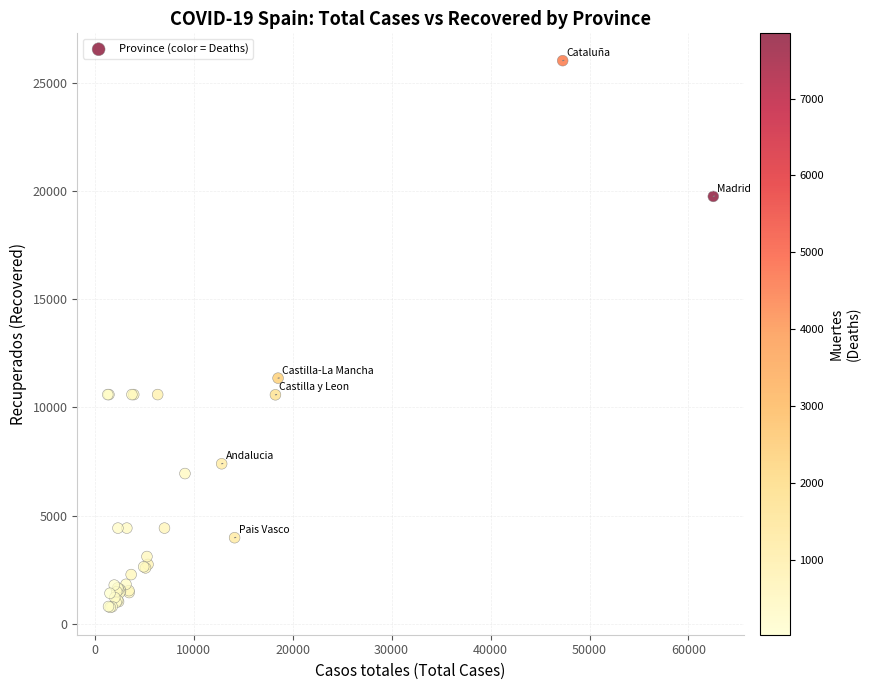

What Y value in the scatter plot is closest to 13397?

11357